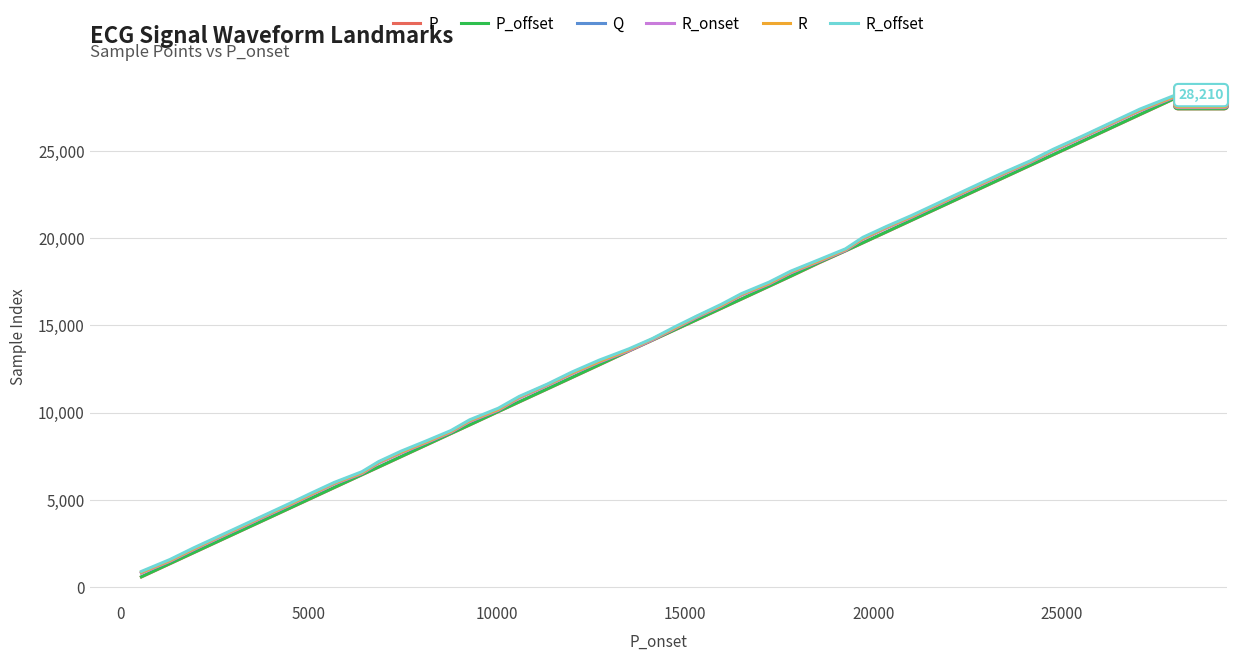

What is the minimum value for R_onset?

796